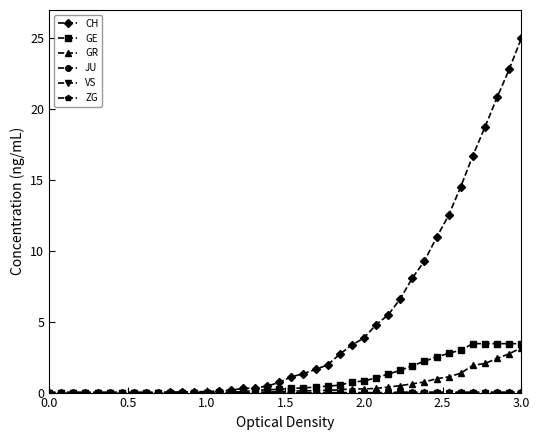

True or false: JU and GE intersect in this chart.

False